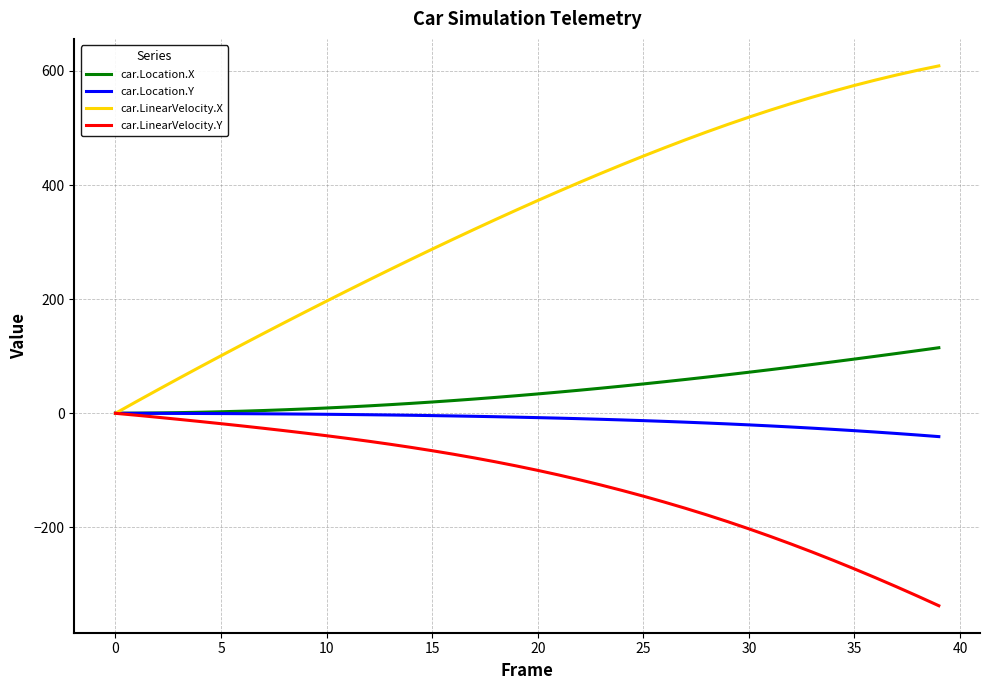

Does the chart have visible grid lines?

Yes